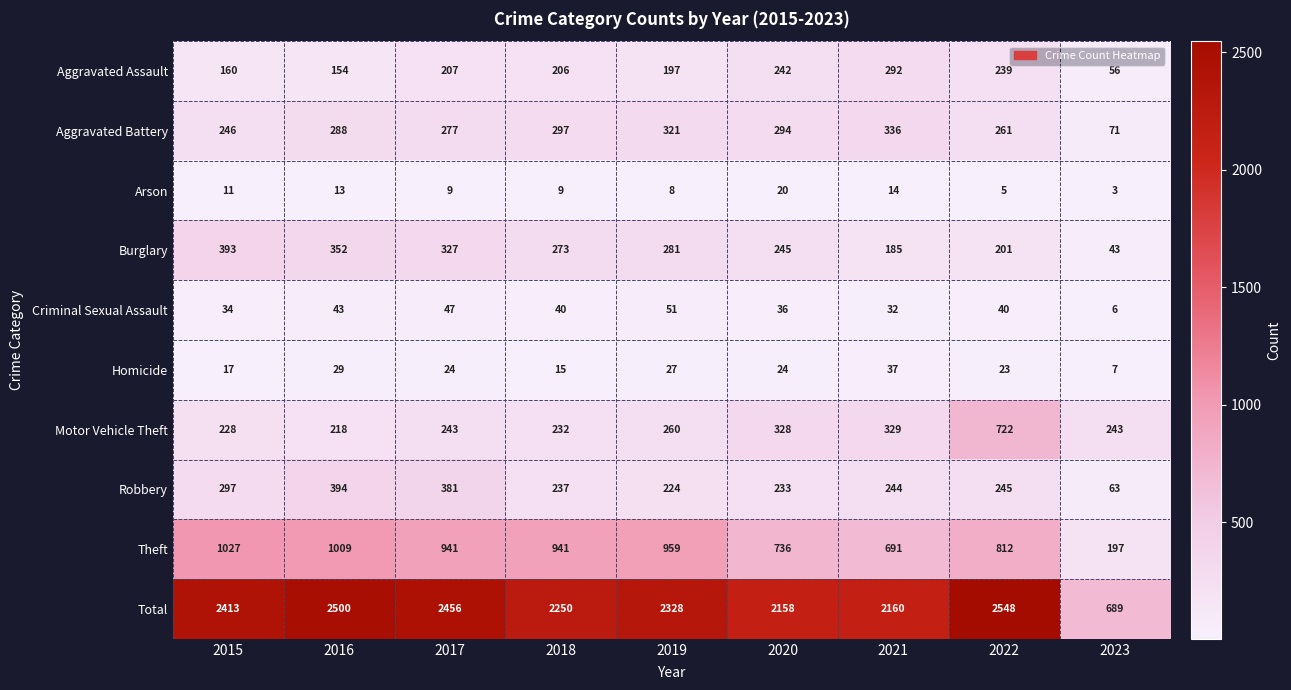

What is the total value across all series at 2018?

4500